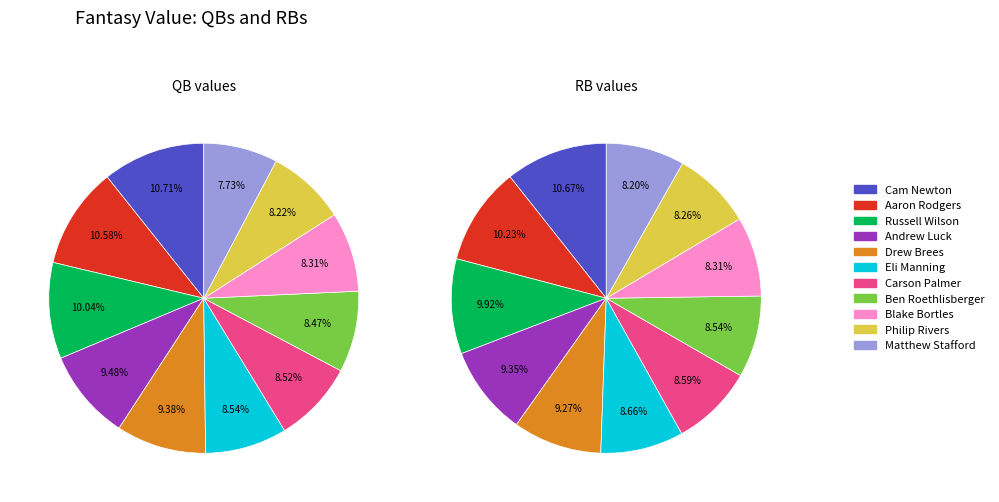

The 7 slice represents 9% of the pie. True or false?

True